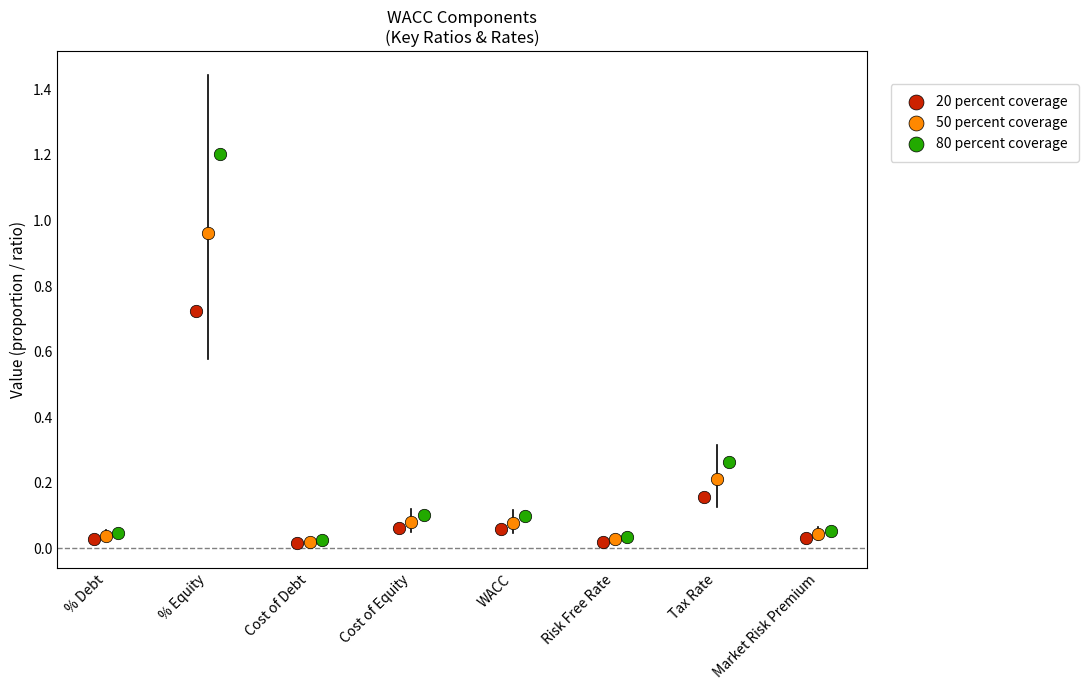

Which series reaches the maximum Y coordinate?

80 percent coverage